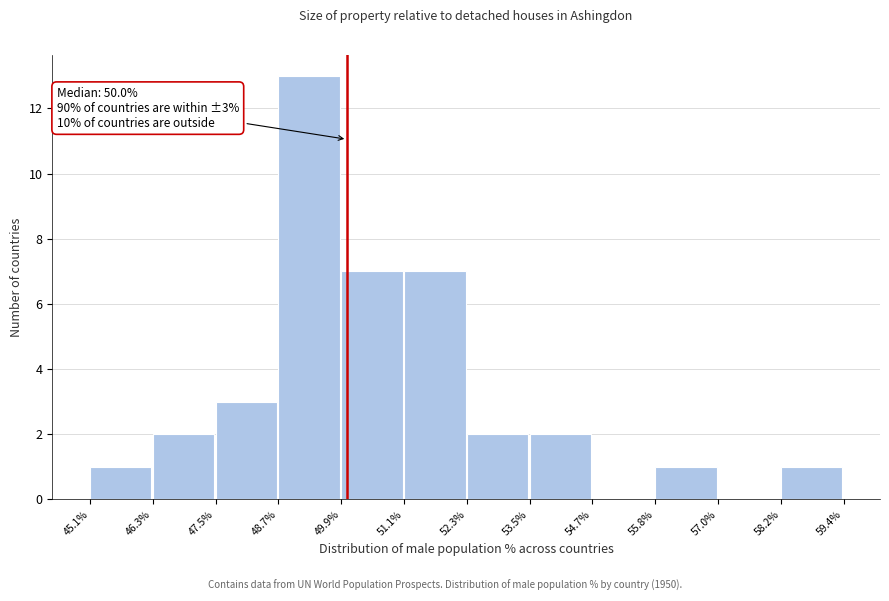

Over which range of the x-axis is the bar tallest?

48.7% to 49.9%